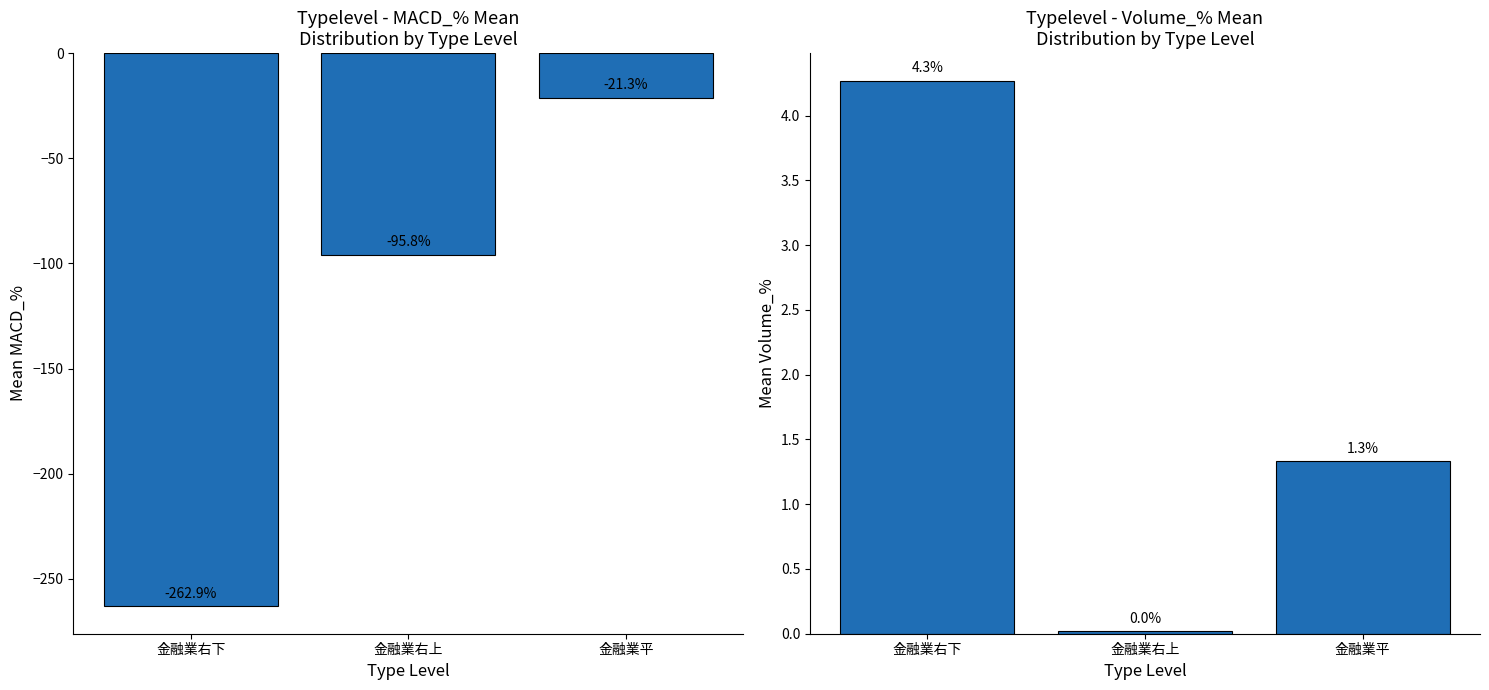

What is the sum of all Volume_% values?

5.6